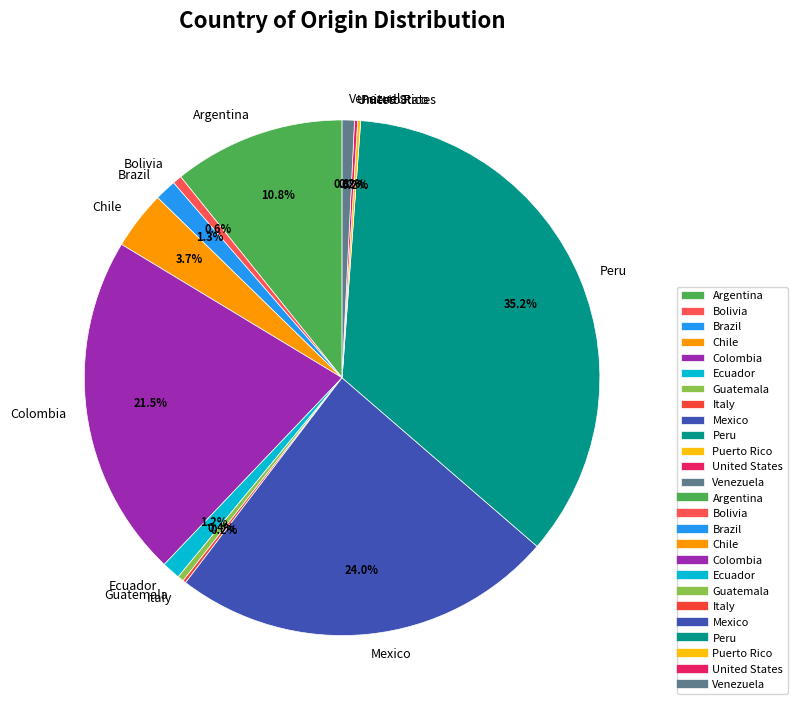

Between Ecuador and Mexico, which is larger?

Mexico